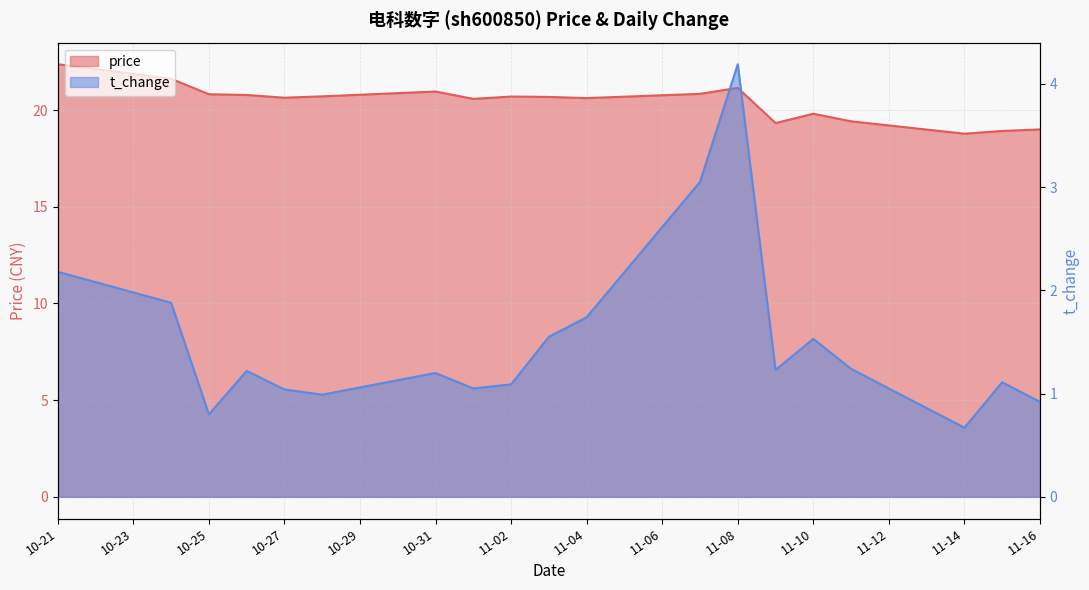

At 10-25, list the series in order from smallest to largest.

t_change, price